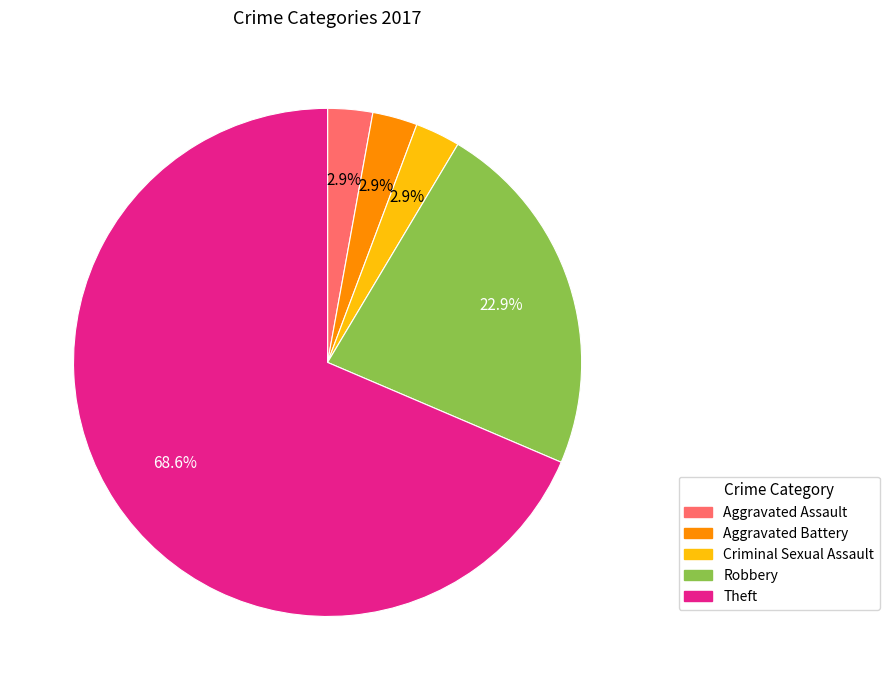

Which has a higher value, Robbery or Criminal Sexual Assault?

Robbery